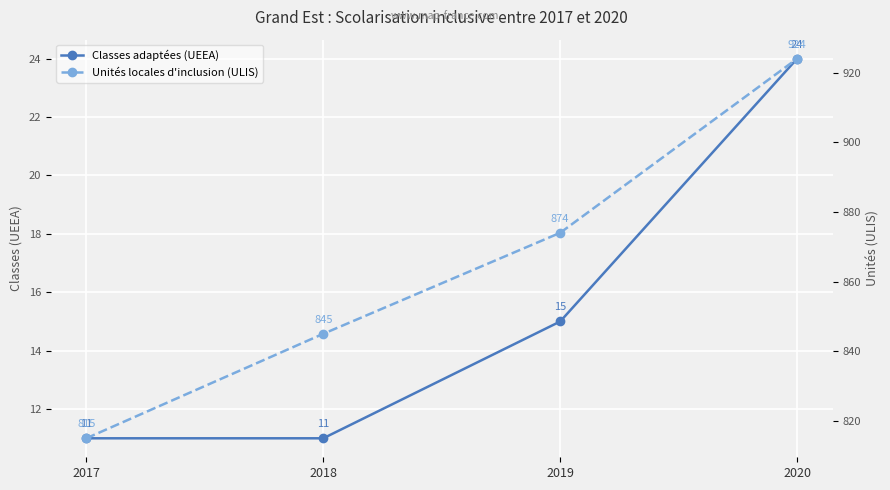

How many data points in Classes adaptées (UEEA) are less than 15?

2